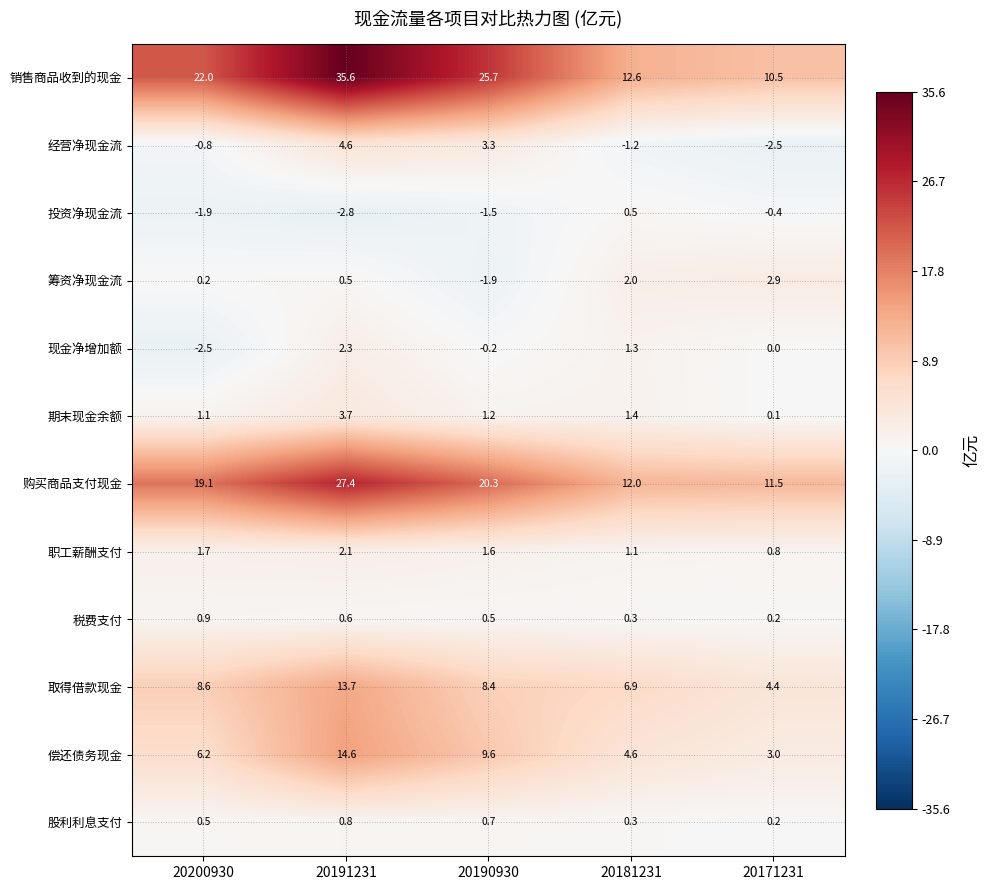

At which label is 现金净增加额 closest to 0?

20171231